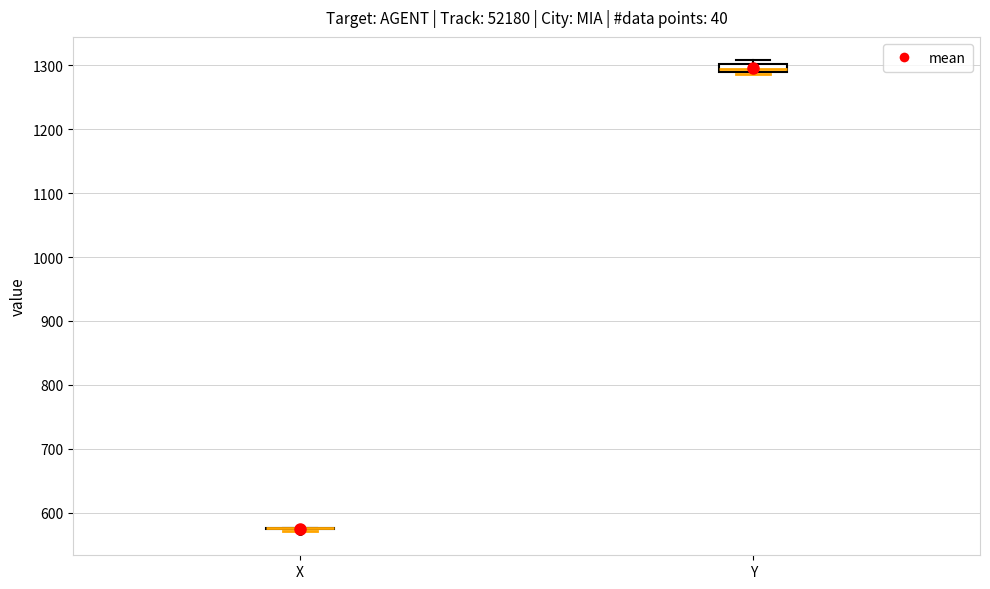

Where is the upper edge of the box for Y on the y-axis? The values are not printed on the chart, so give them approximately, as read against the axis.

1300